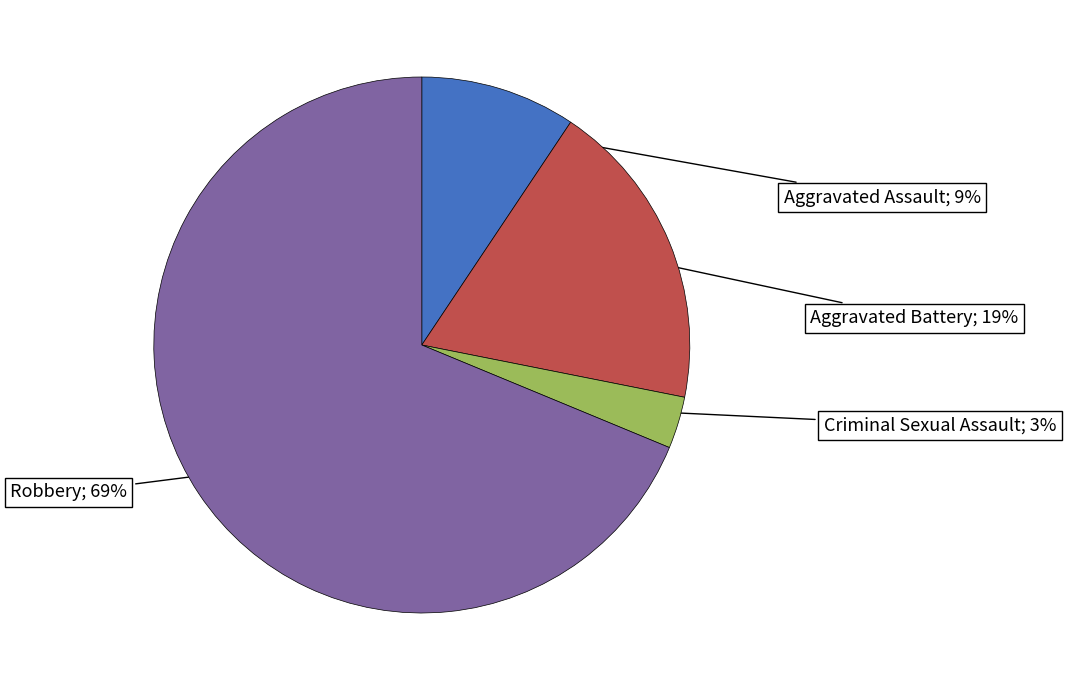

How many slices are in this pie chart?

4